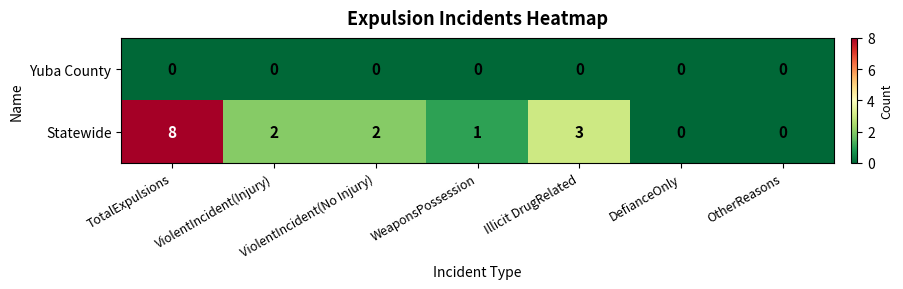

Which category has the highest value across all series?

TotalExpulsions